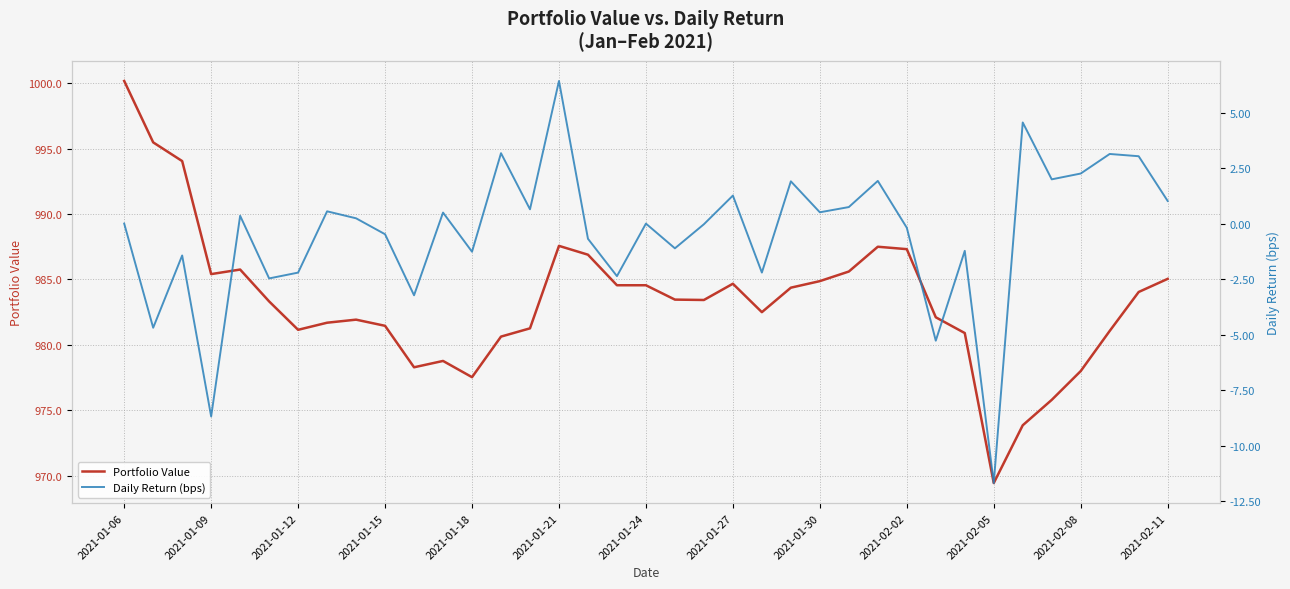

What are all the series names shown in the legend?

Portfolio Value, Daily Return (bps)